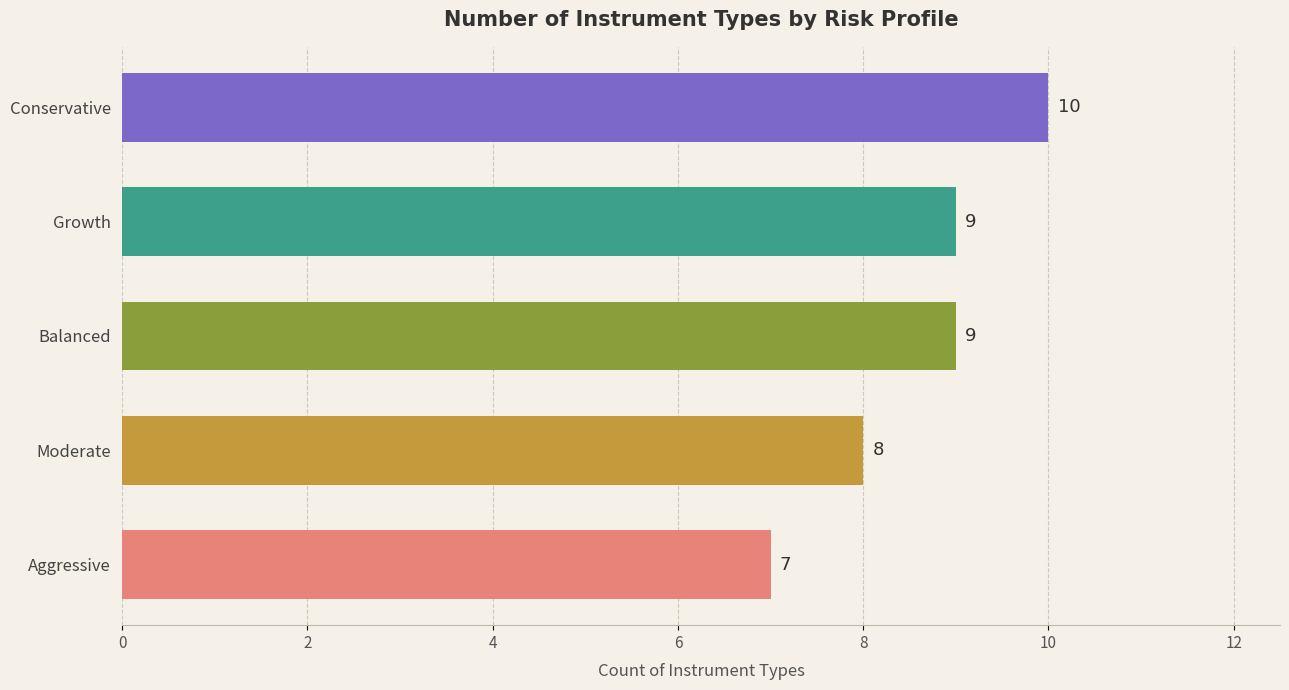

Is it true that the value at Moderate is 8?

True